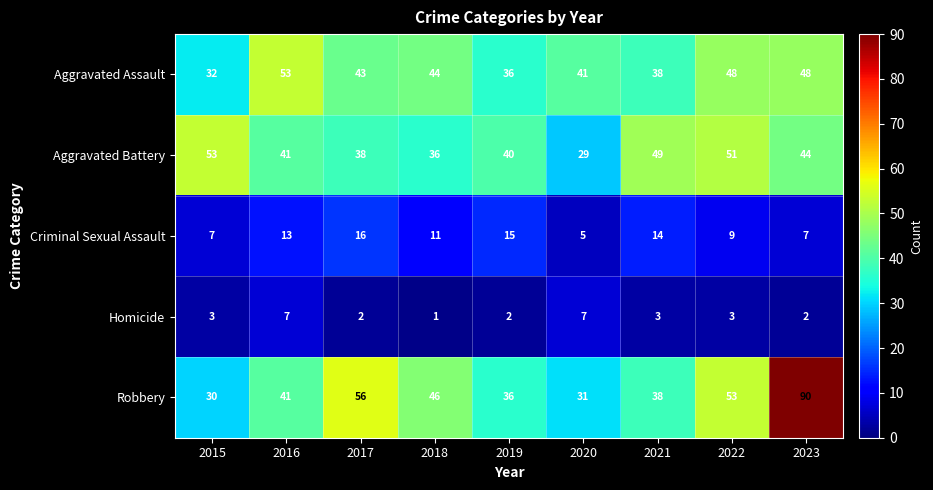

What is the sum of the Criminal Sexual Assault values at 2018 and 2023?

18